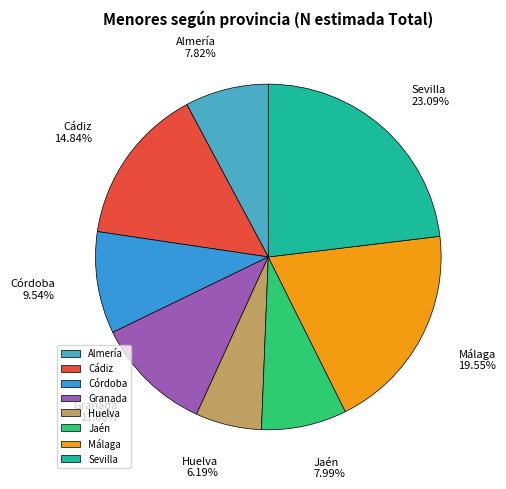

What is the ratio of the value at Málaga to the value at Cádiz?

1.3